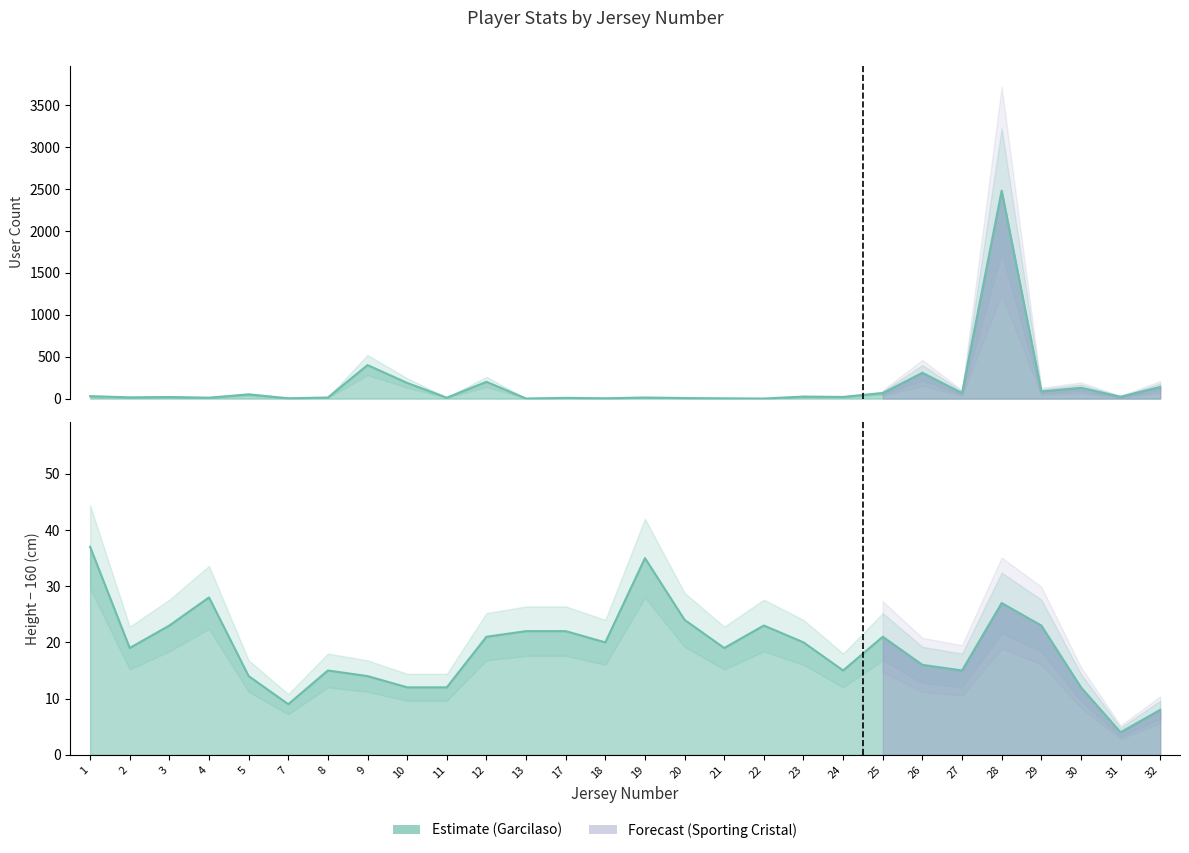

After their last crossing, which series has the higher values: height or userCount?

userCount